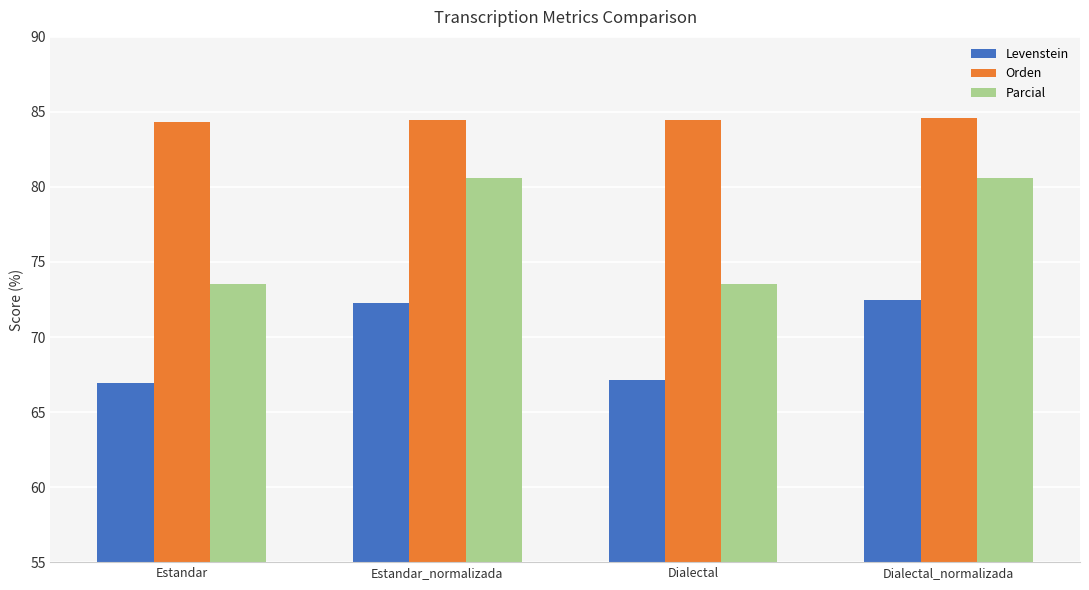

Which series changed the most between Estandar and Estandar_normalizada?

Parcial